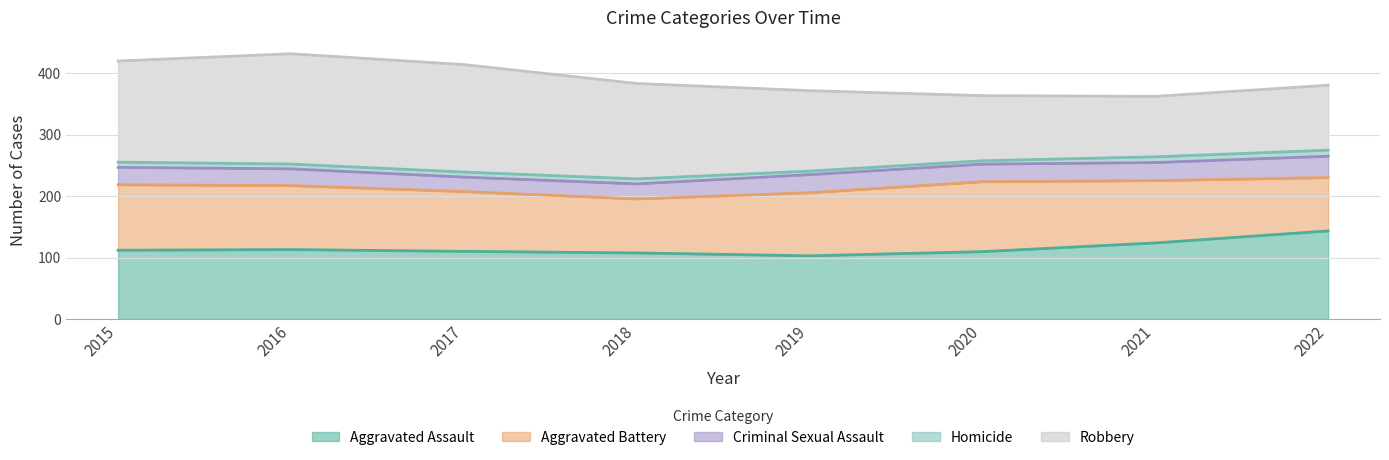

How many interior local valleys does the Homicide series have?

2